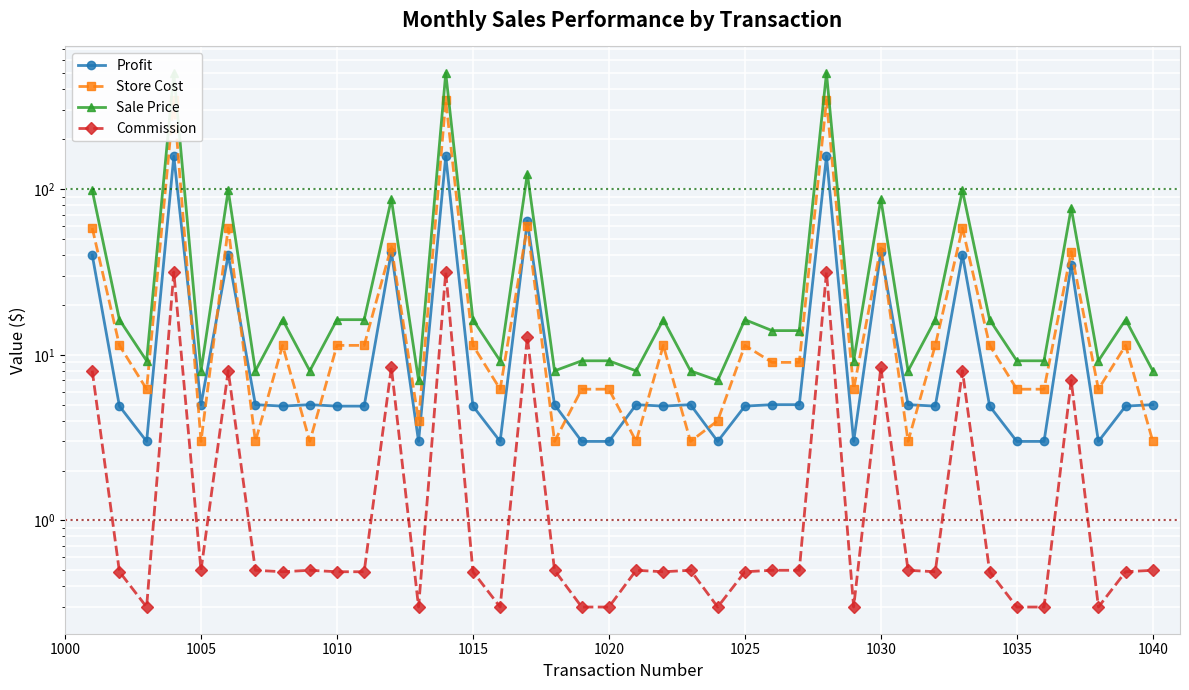

Rank the series by their average value, from highest to lowest.

Sale Price, Store Cost, Profit, Commission